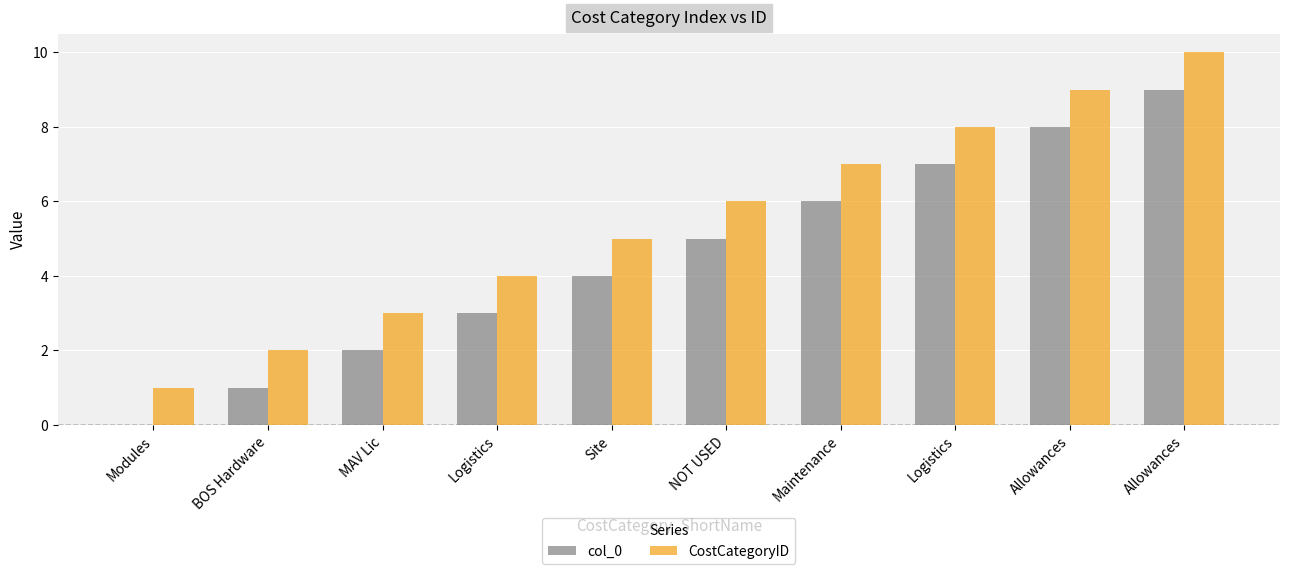

What are all the series names shown in the legend?

col_0, CostCategoryID